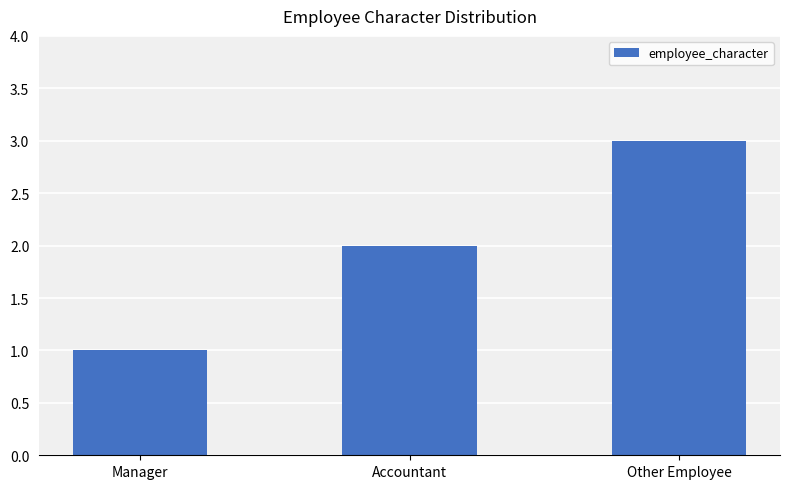

Reading left to right, list all the values displayed in this chart.

Manager=1	Accountant=2	Other Employee=3